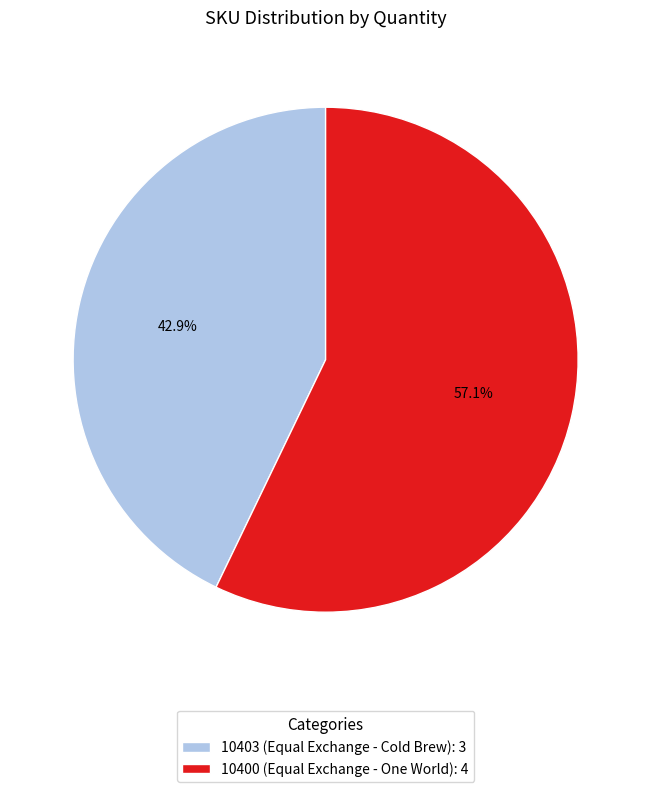

How many slices are in this pie chart?

2